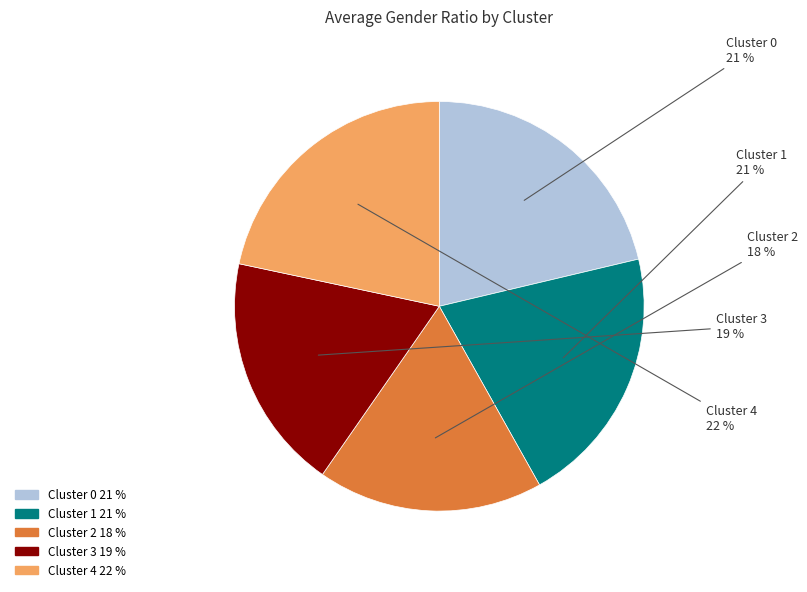

Is the sum of Cluster 3 and Cluster 2 greater than half?

No